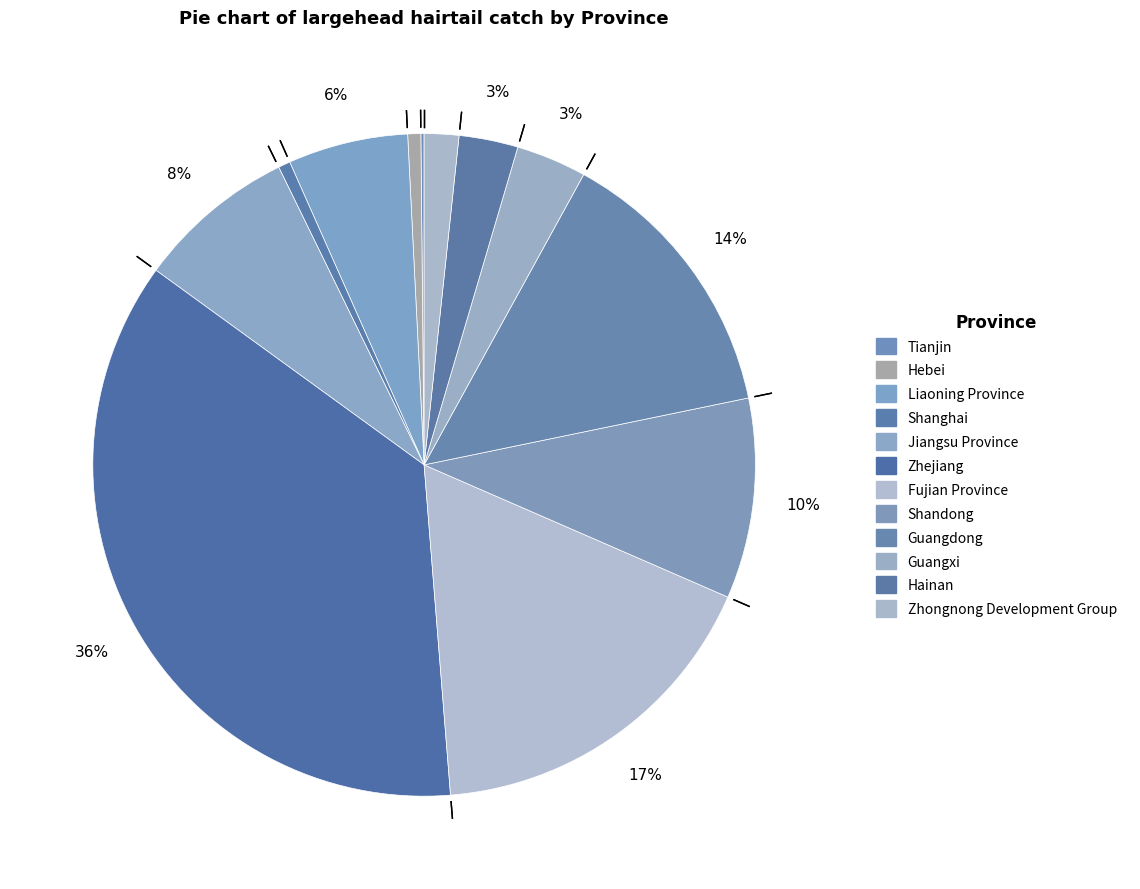

Does any single category account for the majority?

No